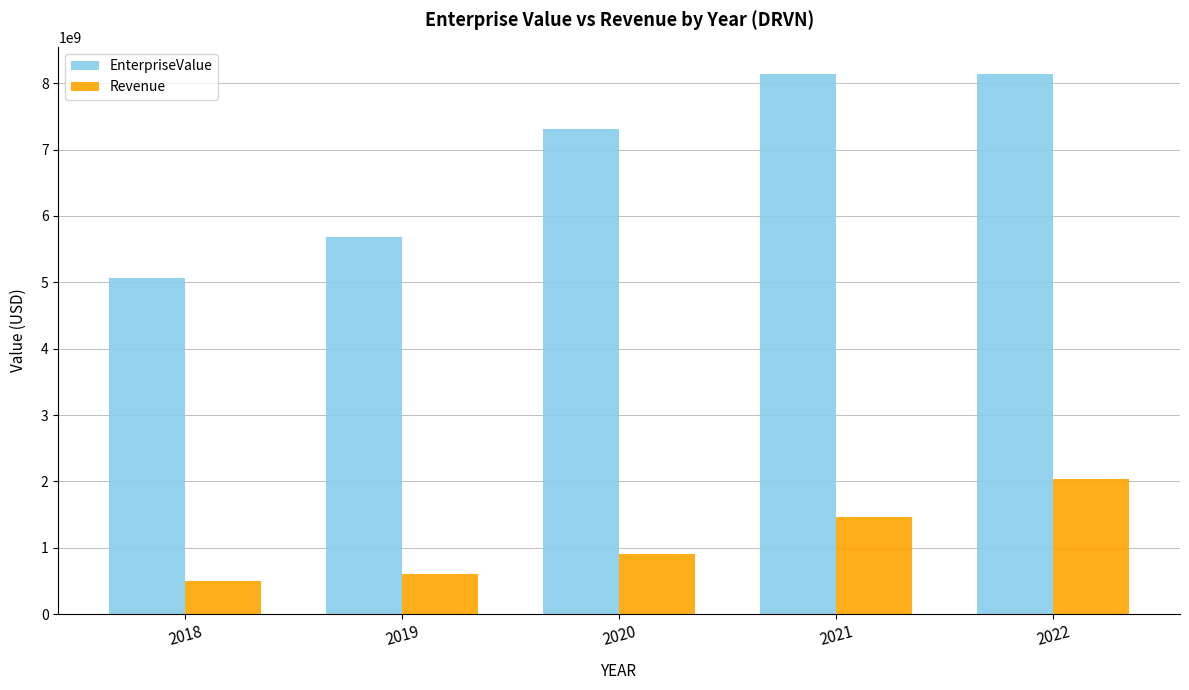

Read the EnterpriseValue value at 2021.

8141331039.3